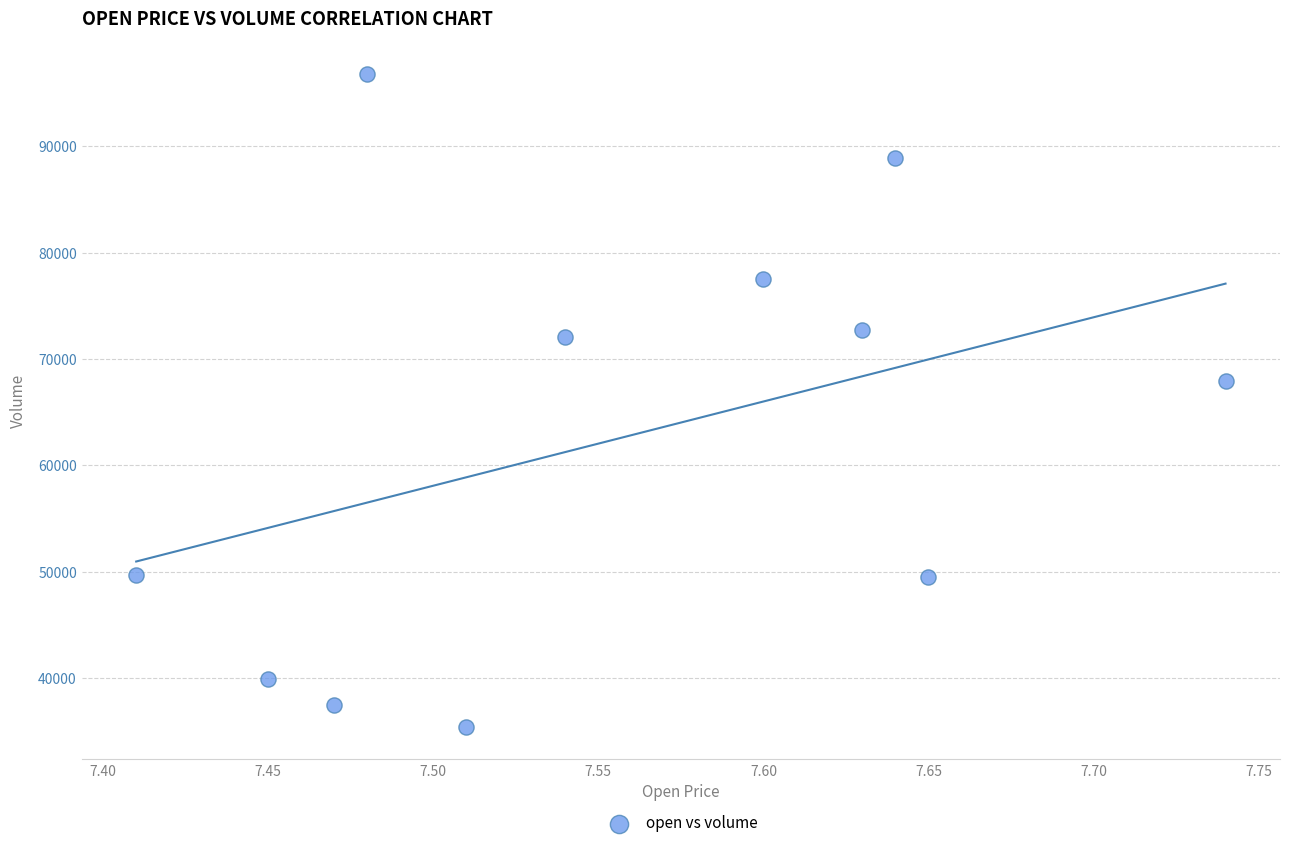

What Y value in the scatter plot is closest to 66123?

67961.2